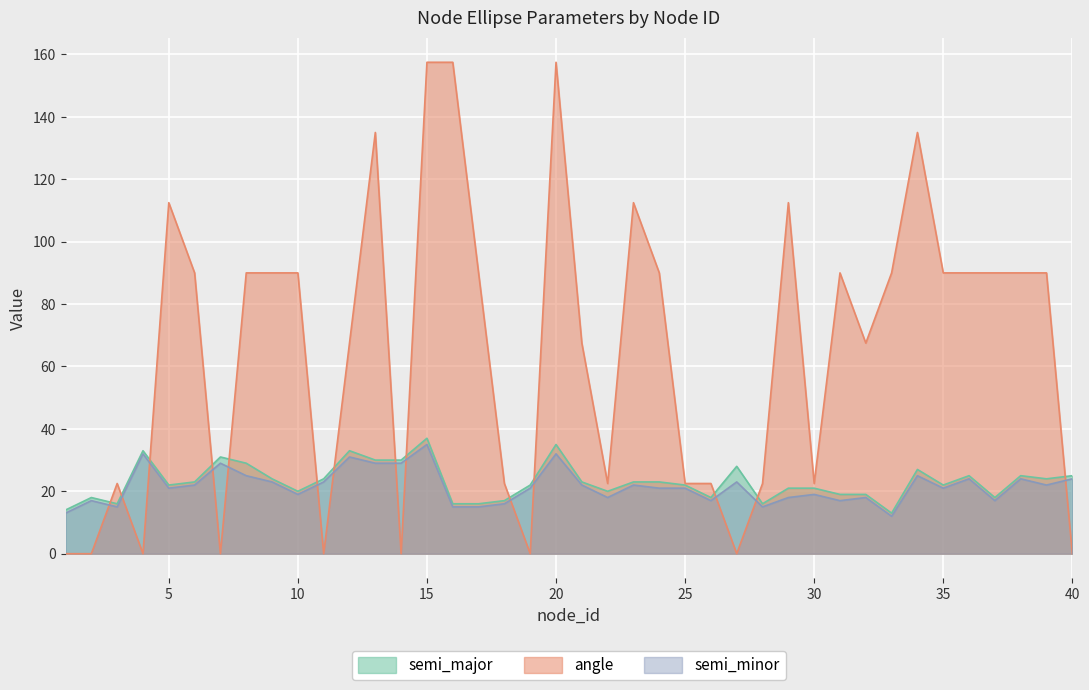

Rank the categories by semi_major value from lowest to highest.

33, 1, 3, 16, 17, 28, 18, 2, 26, 37, 31, 32, 10, 22, 29, 30, 5, 19, 25, 35, 6, 21, 23, 24, 9, 11, 39, 36, 38, 40, 34, 27, 8, 13, 14, 7, 4, 12, 20, 15